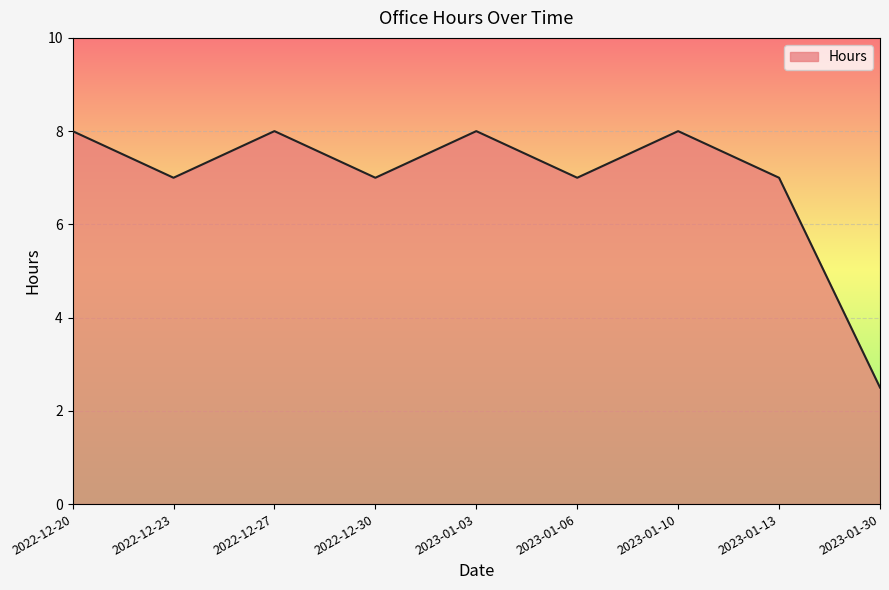

What position from the left is 2022-12-20?

1